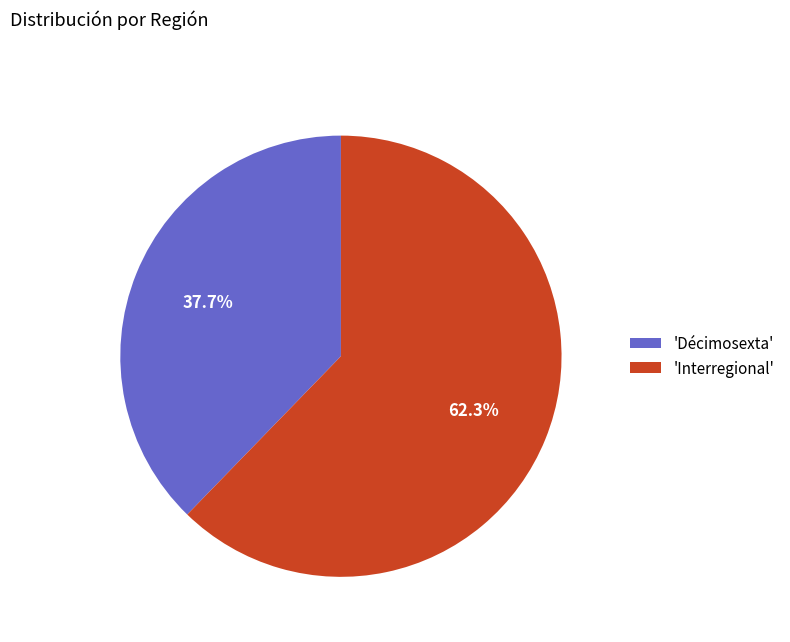

Which slice is the largest?

'Interregional'